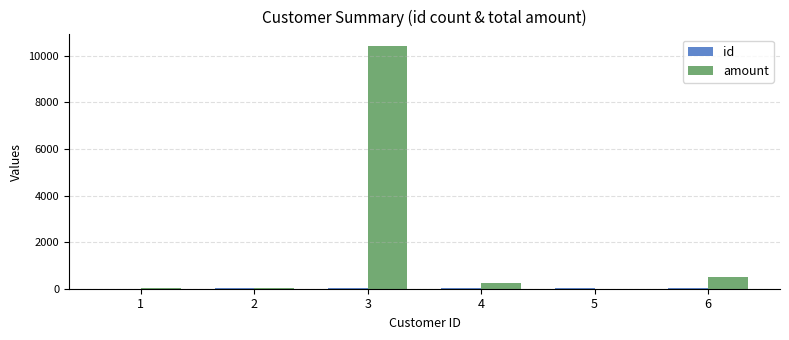

Which series changed the most between 2 and 6?

amount